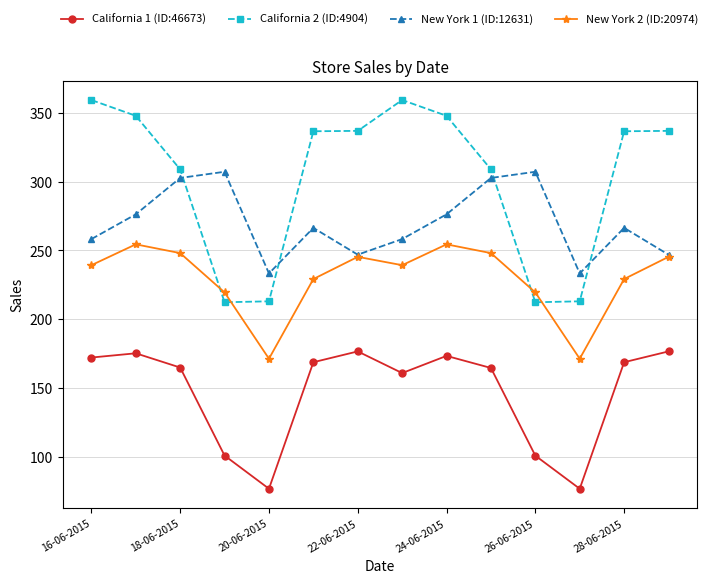

True or false: New York 1 (ID:12631) has more than 2 points higher than both neighbors.

True